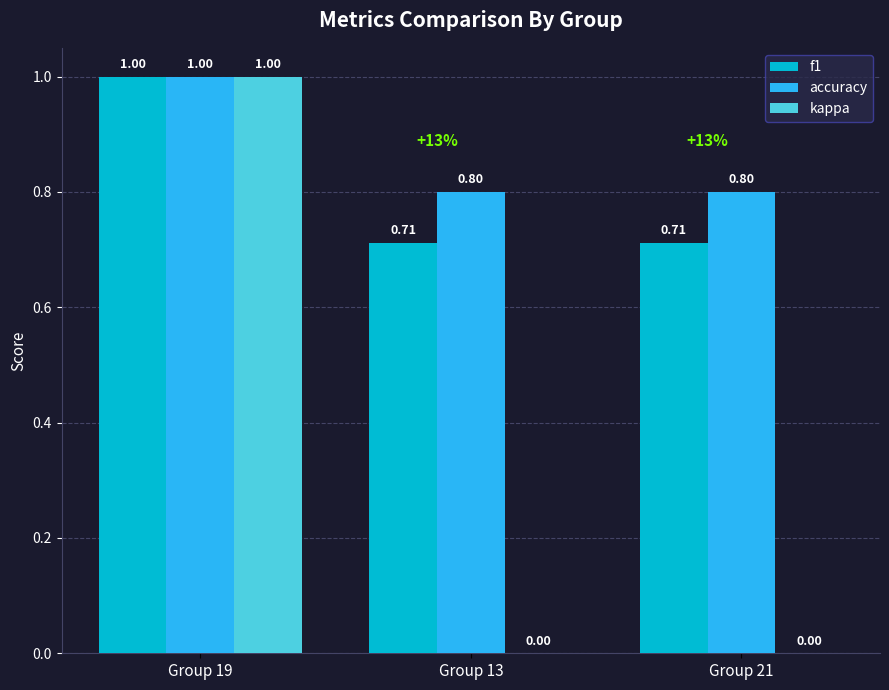

The value of f1 at Group 19 is 1.0. True or false?

True